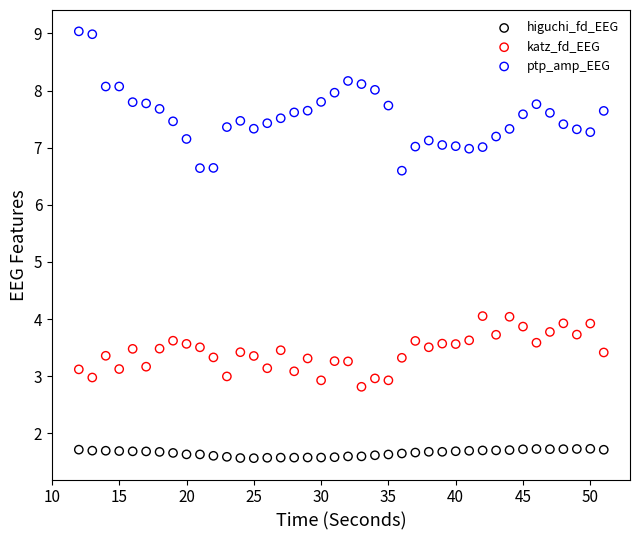

Which series has the largest Y range (max minus min)?

ptp_amp_EEG